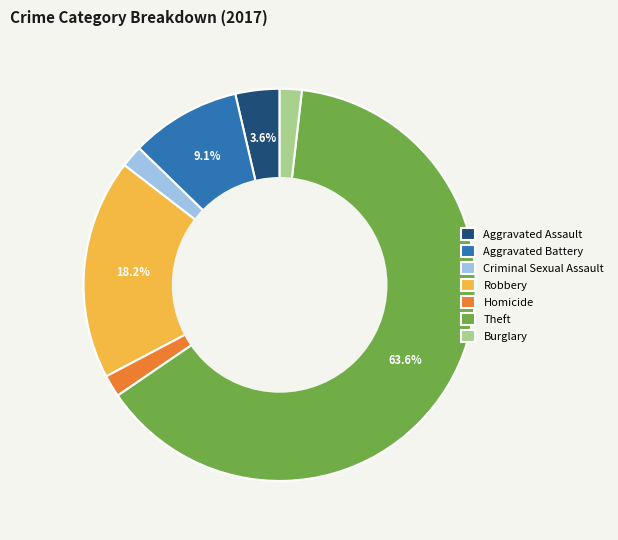

Which slice is the largest?

Theft